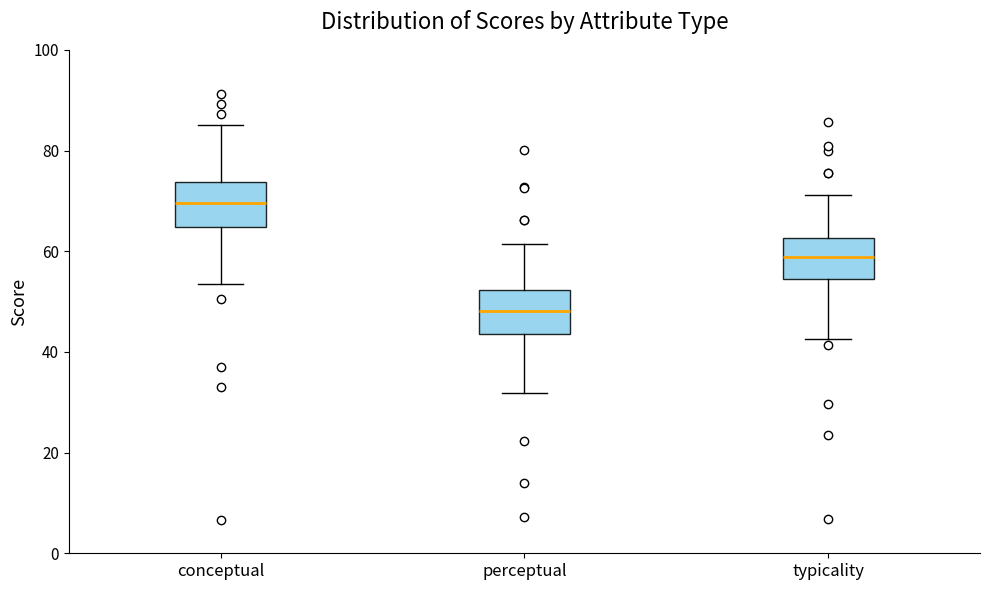

Reading left to right, transcribe this box plot: for each box, give where its median line is, the range the box spans, and where its two whiskers end, as read against the y-axis. The values are not printed on the chart, so give them approximately, as read against the axis.

conceptual: median 70, box 64 to 74, whiskers 54 to 86
perceptual: median 48, box 44 to 52, whiskers 32 to 62
typicality: median 58, box 54 to 62, whiskers 42 to 72